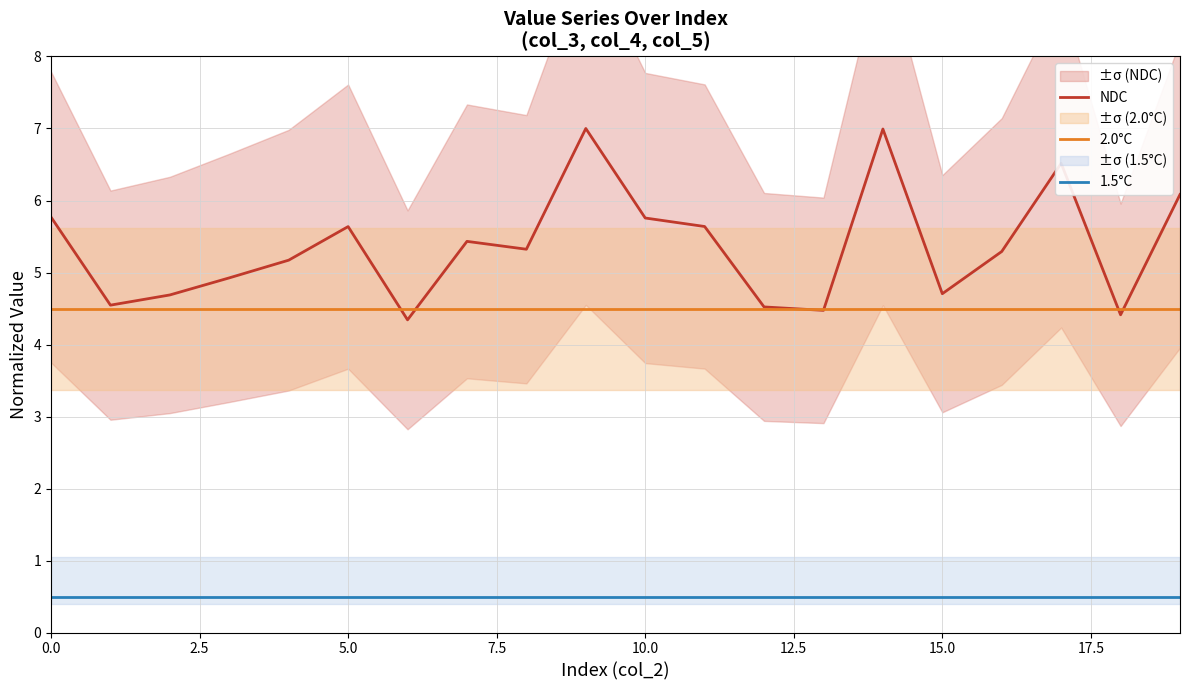

What is the difference between the maximum and minimum values in the NDC series?

2.7